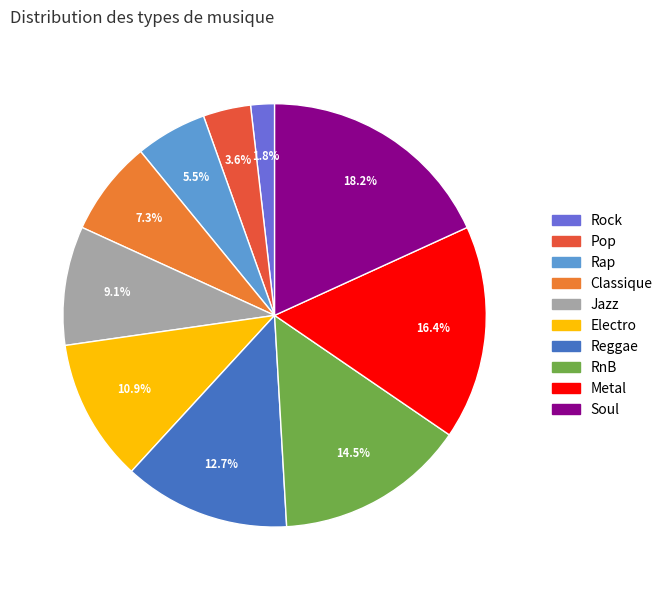

Is there any slice that represents more than half of the pie?

No